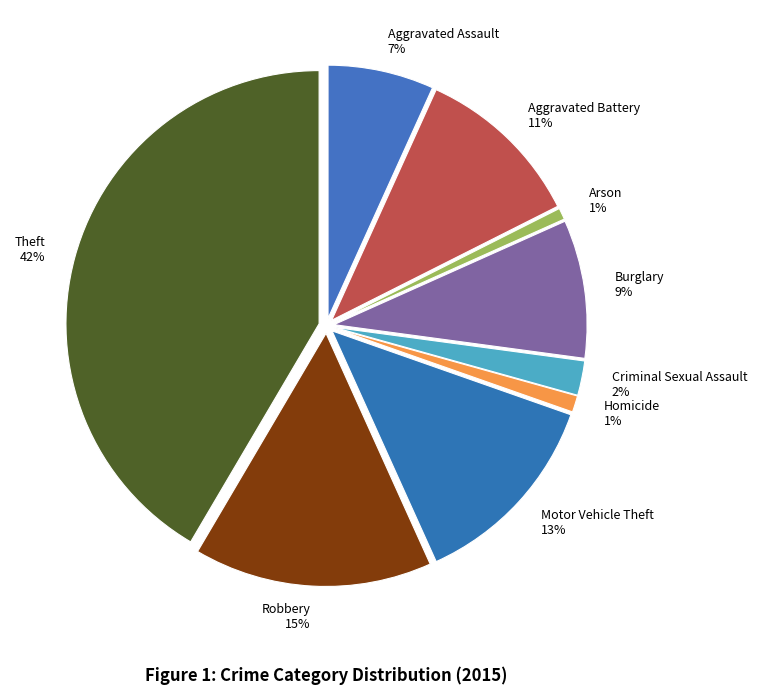

Which category has the biggest portion of the pie?

Theft